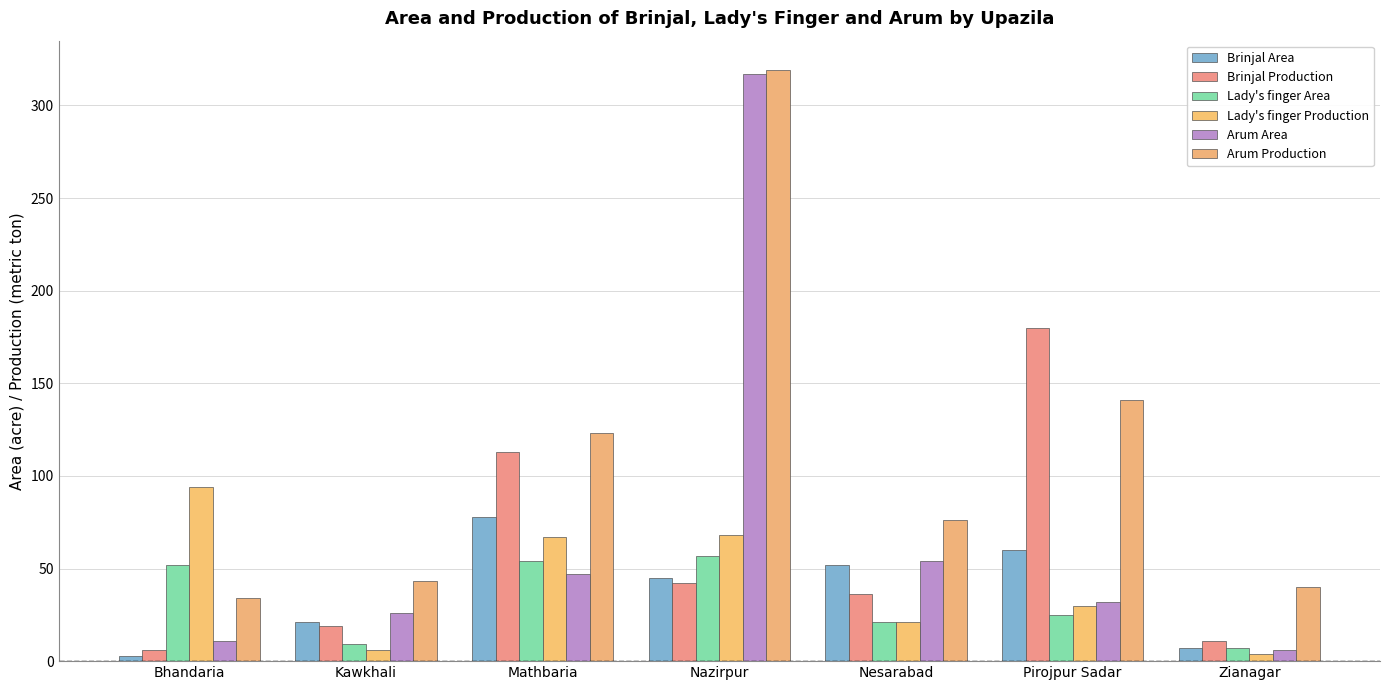

What is the label of the 6th bar from the left?

Pirojpur Sadar